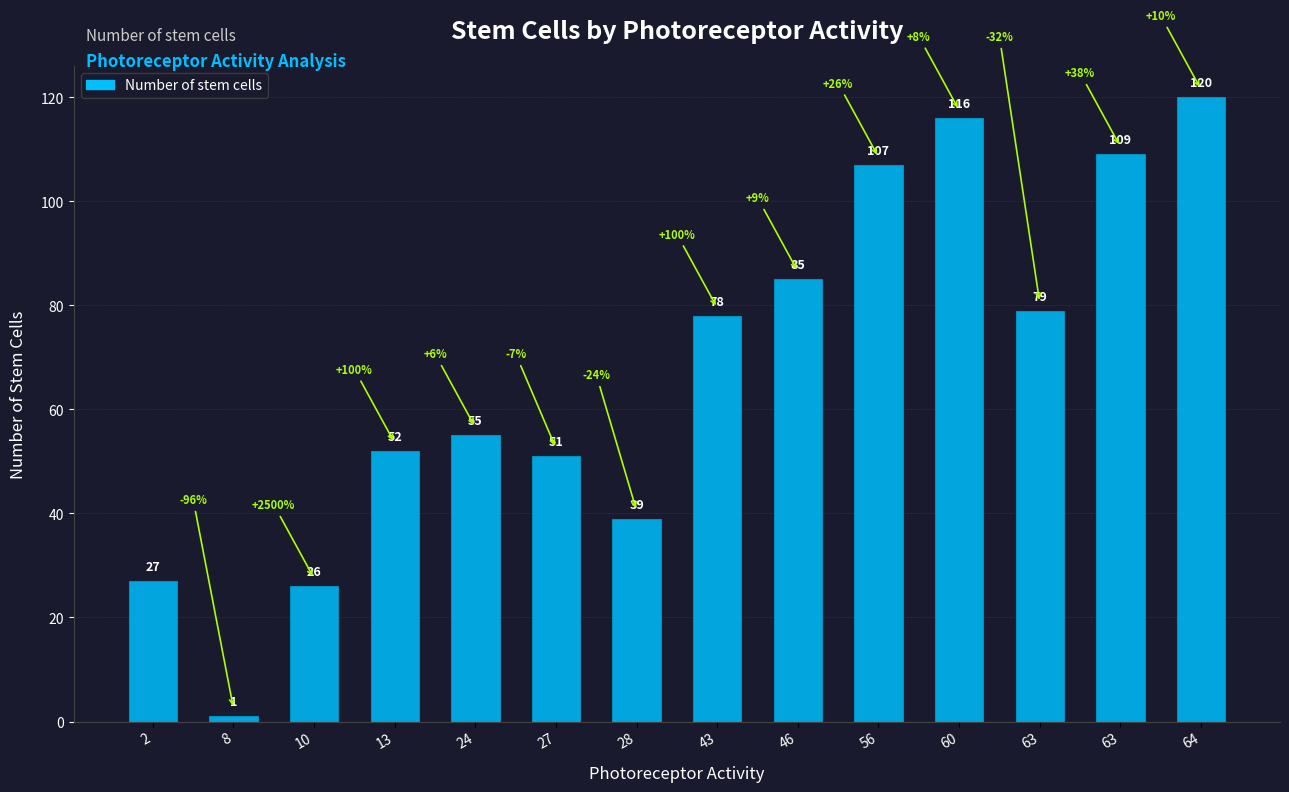

List the labels in order of value, smallest first.

8, 10, 2, 28, 27, 13, 24, 43, 63, 46, 56, 63, 60, 64